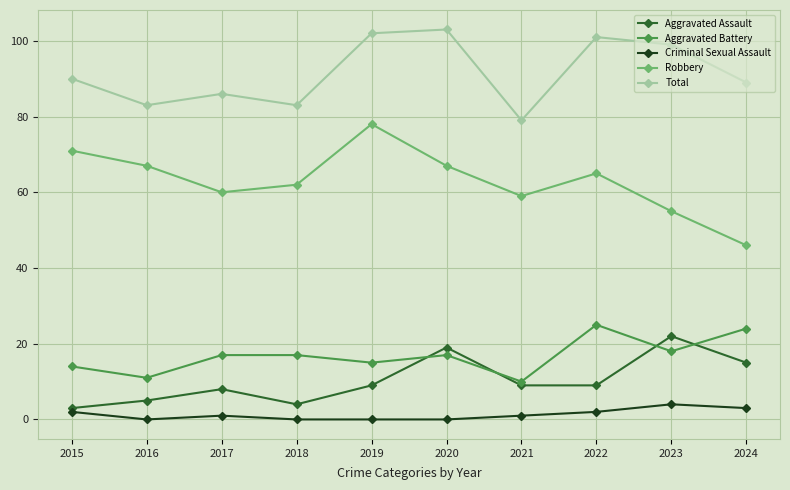

At which category does the chart reach its peak across all series?

2020